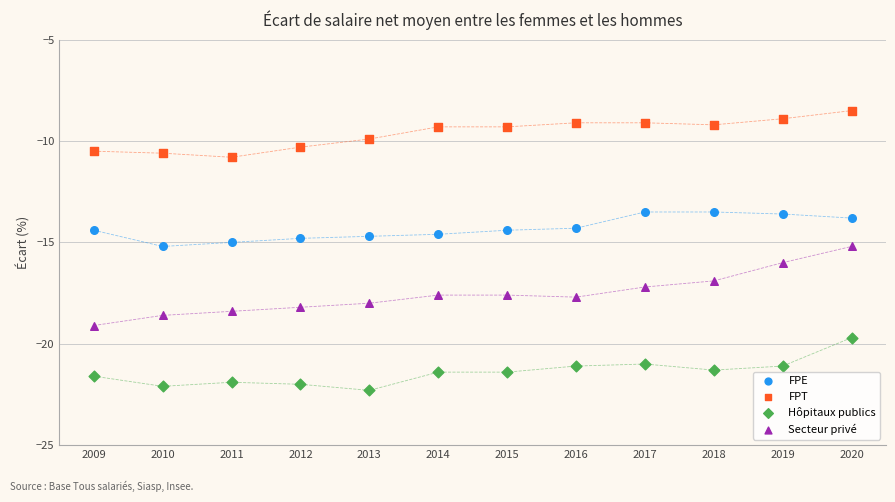

Which series contains the lowest Y value?

Hôpitaux publics